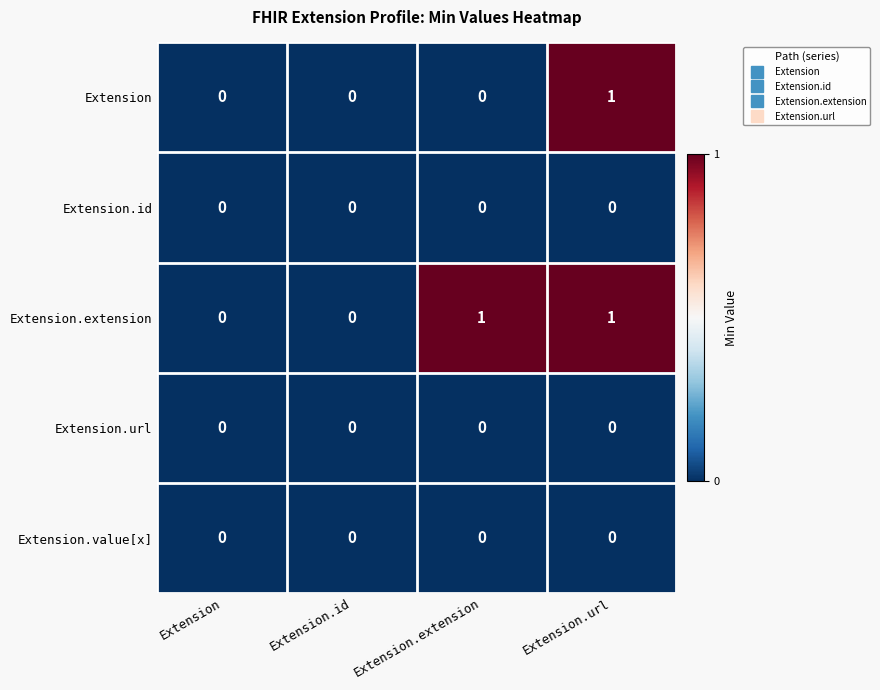

How many series are shown in this chart?

5